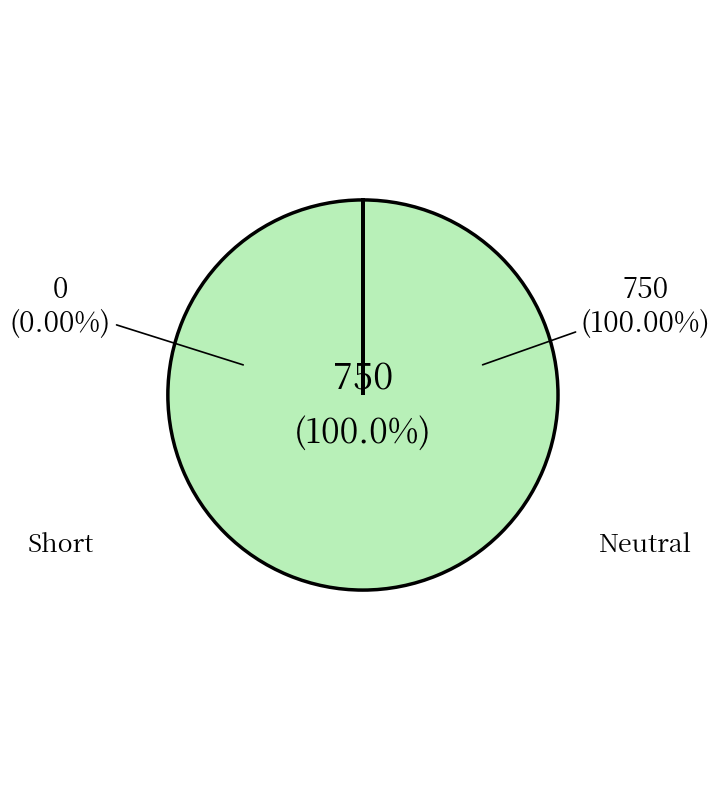

Is the sum of Short and Neutral greater than half?

Yes